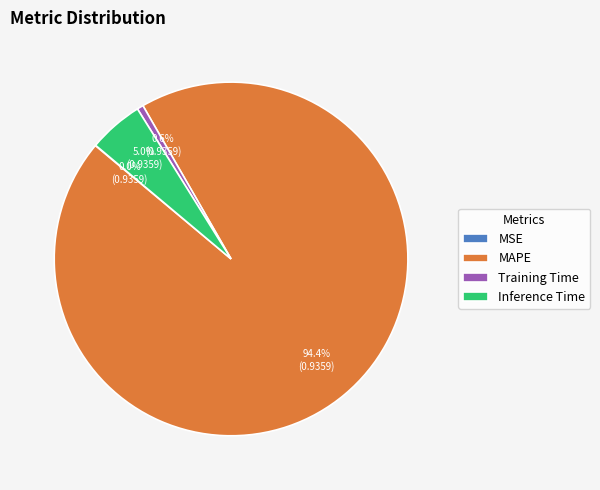

What is the largest slice in the pie chart?

MAPE